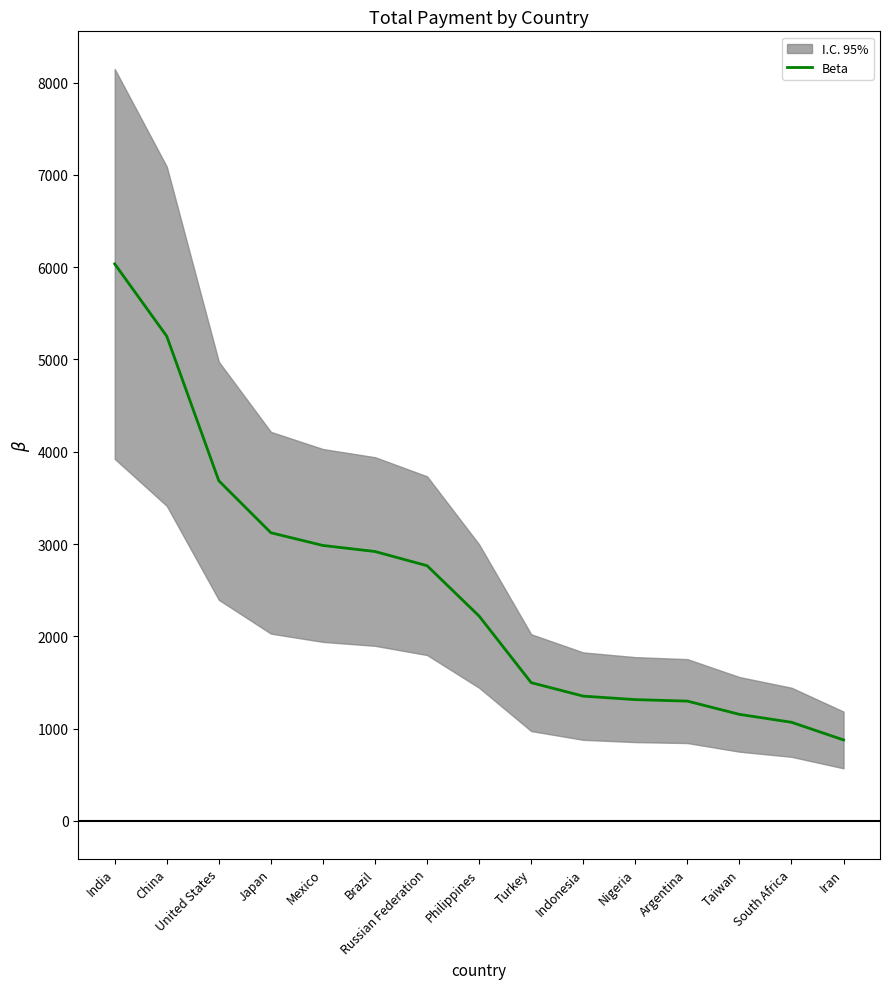

Reading right to left, list all the values displayed in this chart.

Iran=878.0	South Africa=1069.5	Taiwan=1155.1	Argentina=1298.8	Nigeria=1314.9	Indonesia=1352.7	Turkey=1498.5	Philippines=2219.7	Russian Federation=2765.6	Brazil=2919.2	Mexico=2984.8	Japan=3122.5	United States=3685.3	China=5251.0	India=6034.8